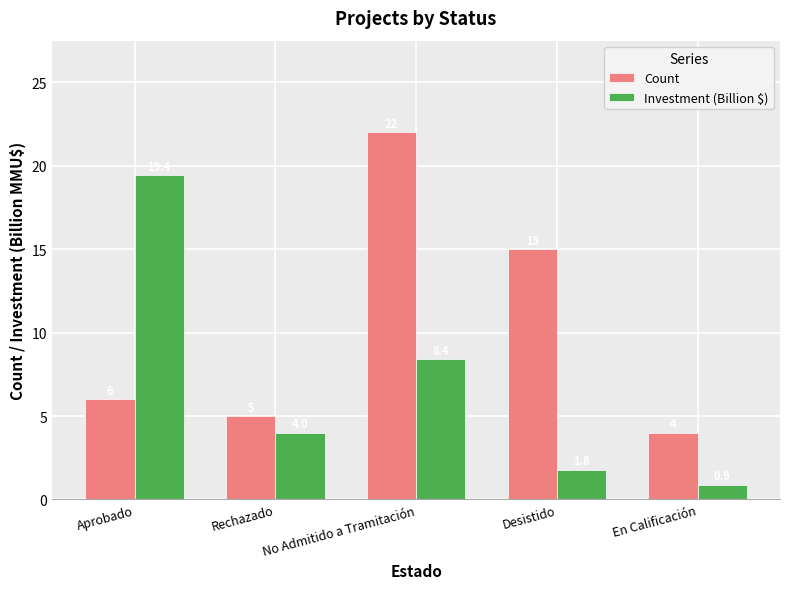

What is the sum of the Count values at En Calificación and Rechazado?

9.0